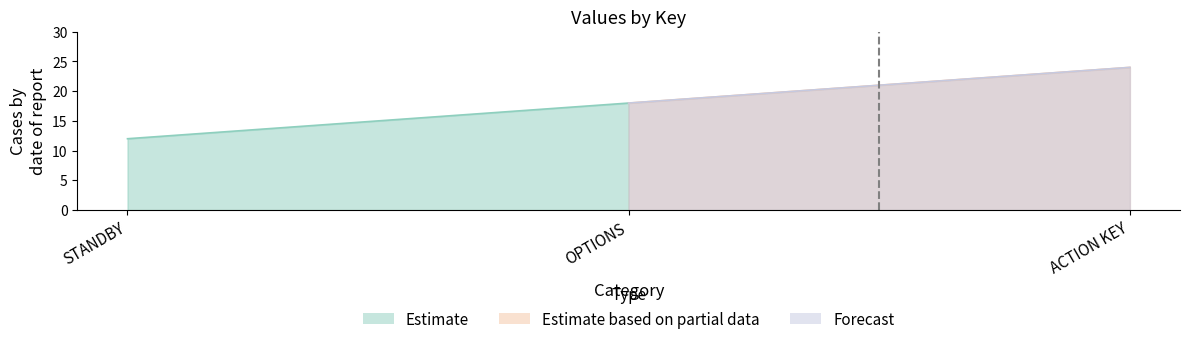

Reading right to left, what are all the values shown in this chart?

24	18	12